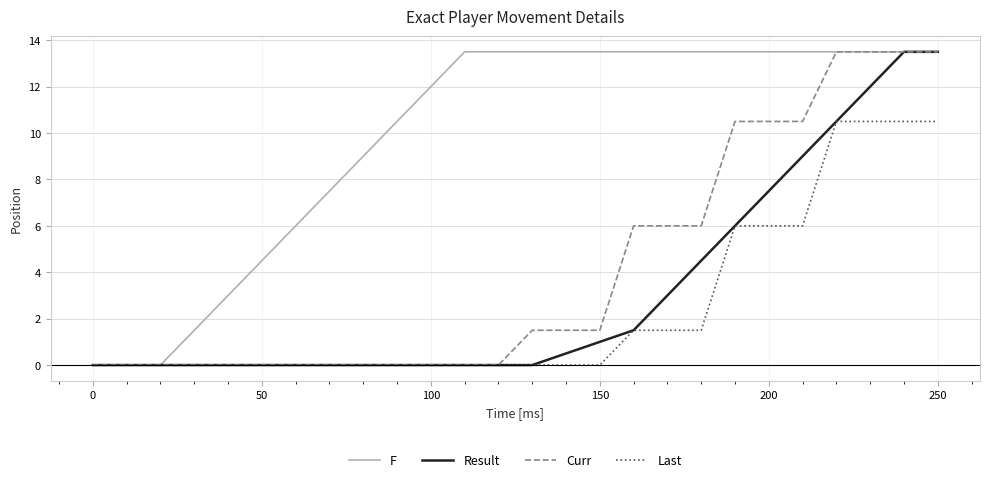

Which series has the largest total across all categories?

F